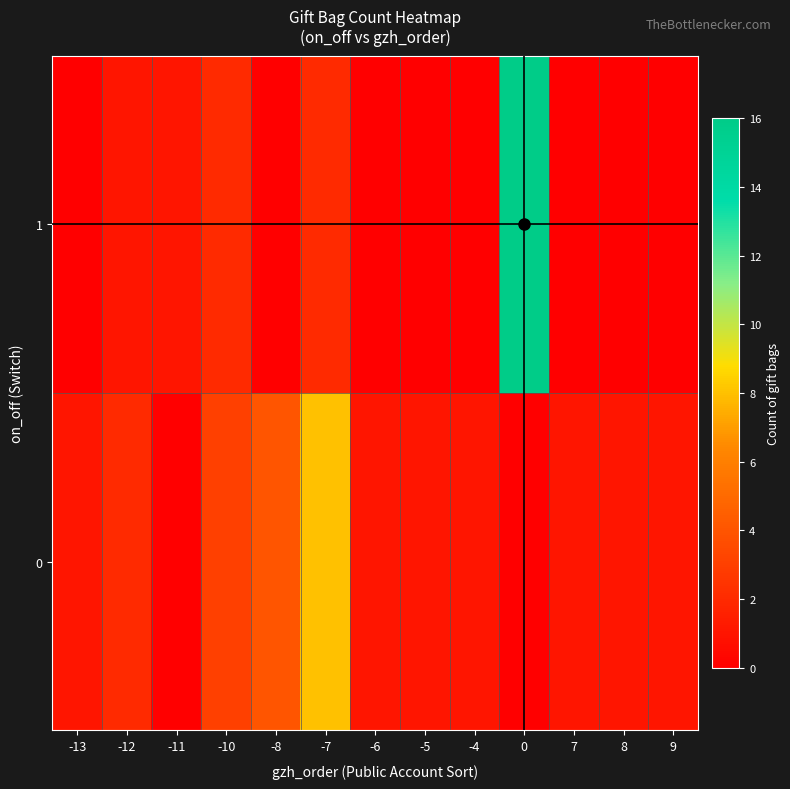

What is the spread (max minus min) of values at -12?

1